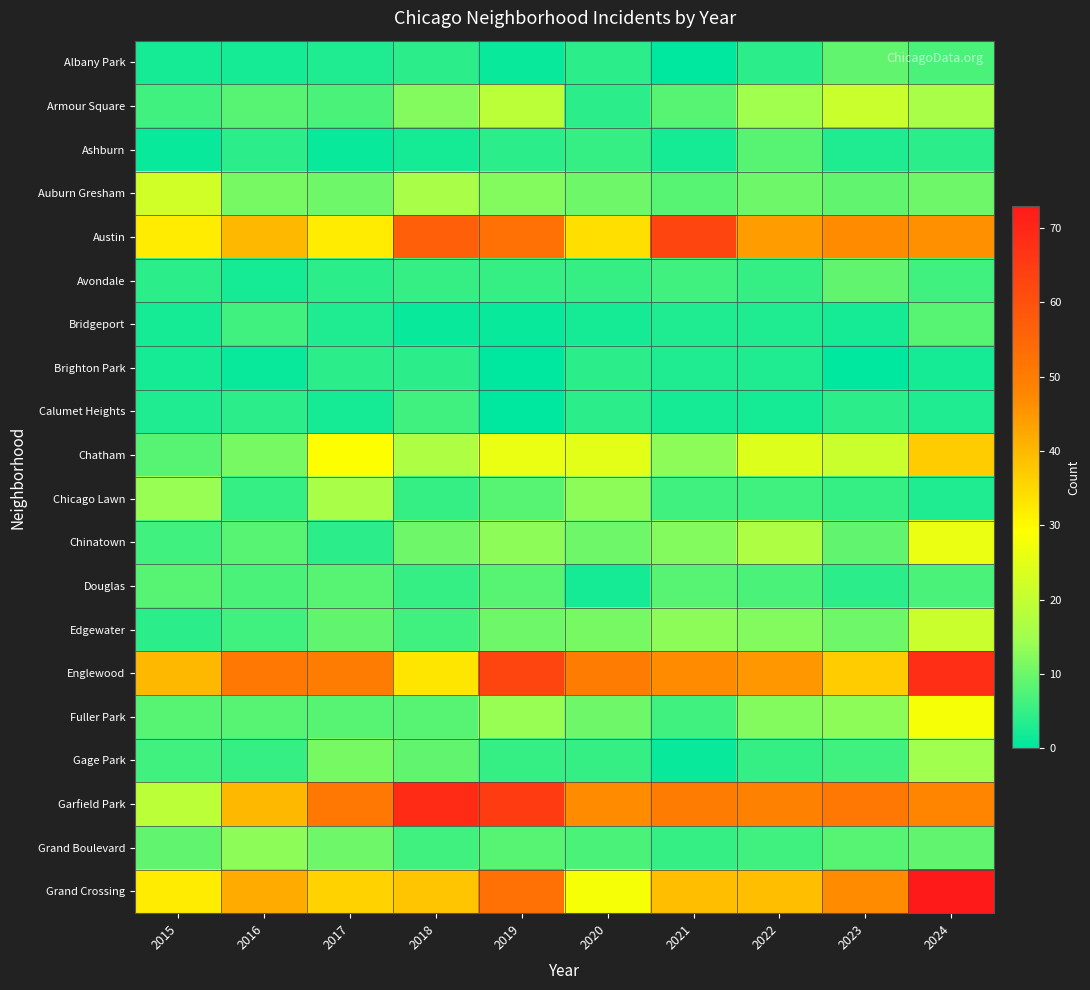

At 2022, list the series in order from largest to smallest.

Garfield Park, Englewood, Austin, Grand Crossing, Chatham, Chinatown, Armour Square, Edgewater, Fuller Park, Auburn Gresham, Ashburn, Douglas, Chicago Lawn, Grand Boulevard, Avondale, Gage Park, Albany Park, Bridgeport, Brighton Park, Calumet Heights